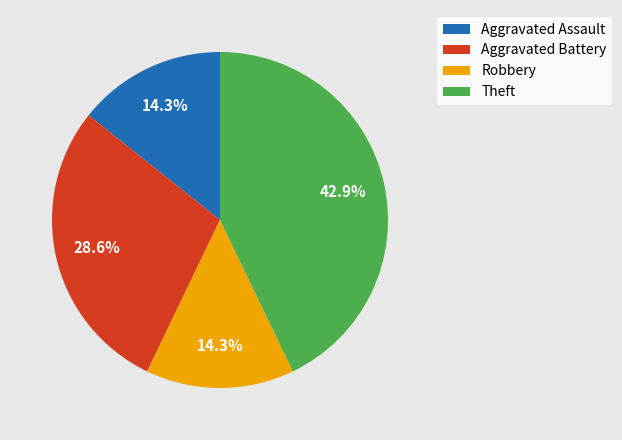

Approximately how many times larger is the value at Aggravated Assault compared to Aggravated Battery?

0.5